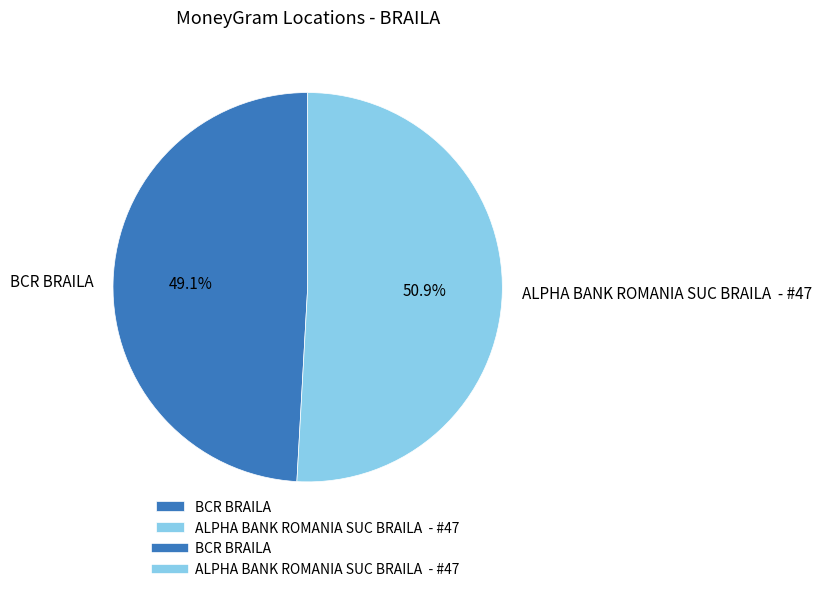

Count the number of slices in the pie.

2